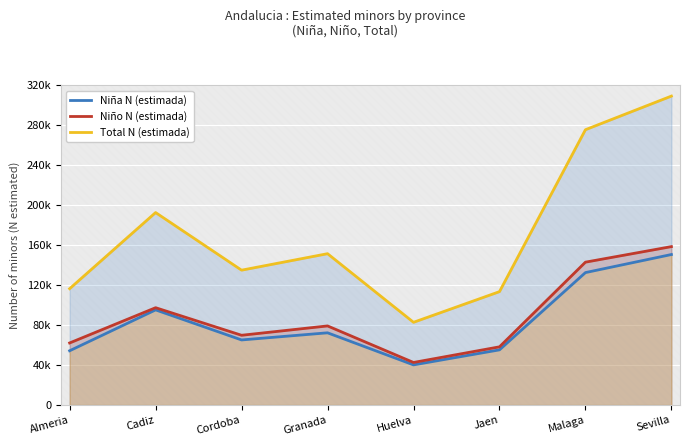

What is the difference between the Total N (estimada) values at Cadiz and Sevilla?

116633